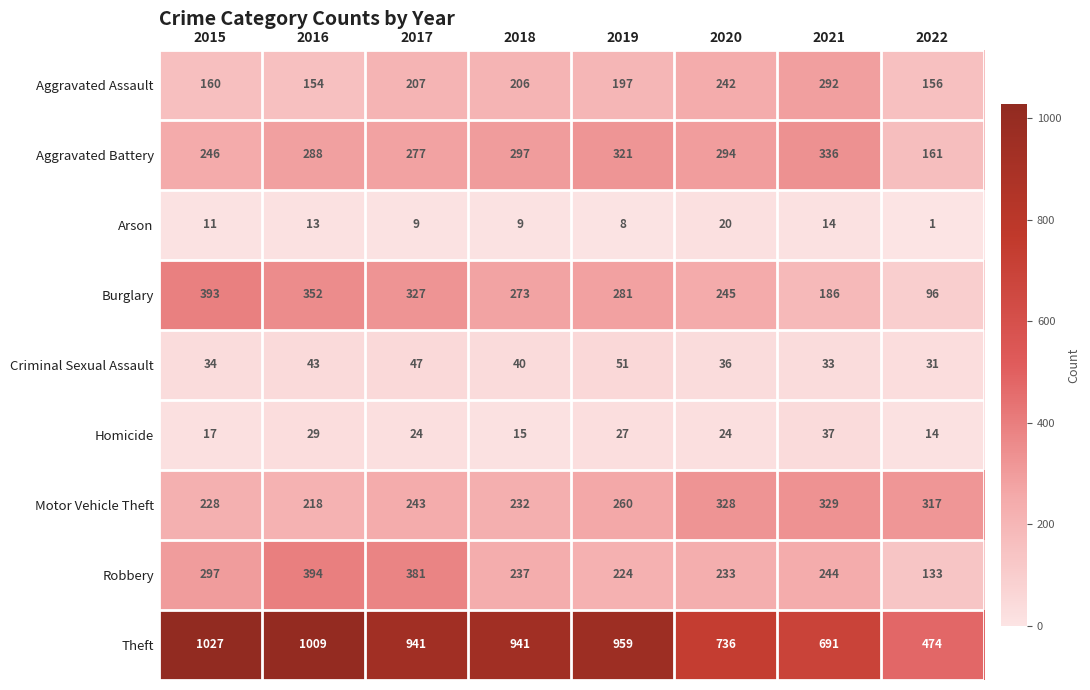

Count the number of categories in the chart.

8